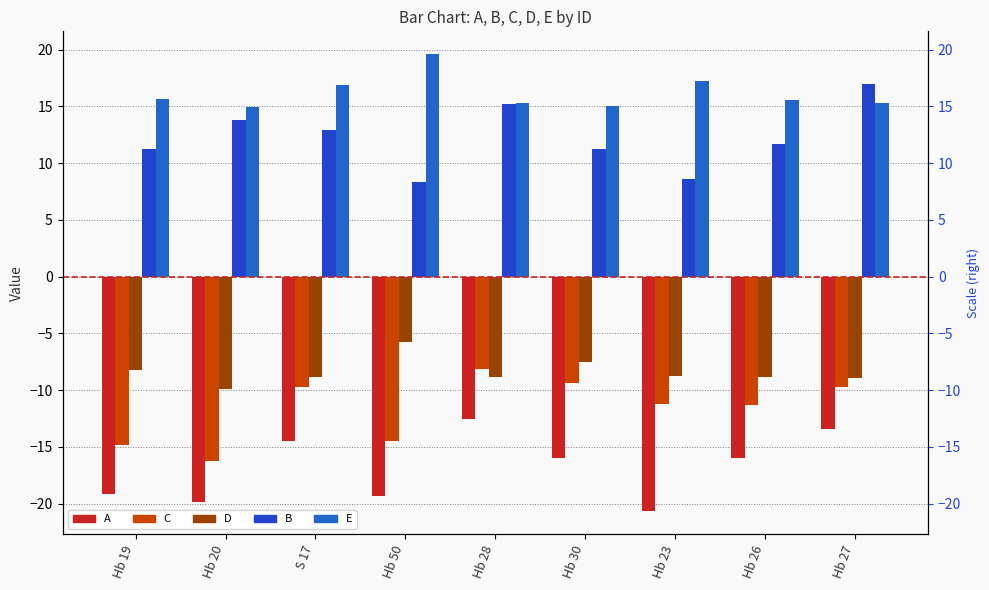

Reading left to right, what are all the values shown in this chart?

A: -19.2	-19.9	-14.5	-19.3	-12.5	-16.0	-20.7	-16.0	-13.4
C: -14.8	-16.3	-9.8	-14.5	-8.1	-9.3	-11.2	-11.3	-9.7
D: -8.2	-9.9	-8.9	-5.8	-8.9	-7.5	-8.7	-8.8	-9.0
B: 11.2	13.8	12.9	8.3	15.2	11.2	8.6	11.6	17.0
E: 15.6	14.9	16.9	19.6	15.3	15.0	17.2	15.6	15.2